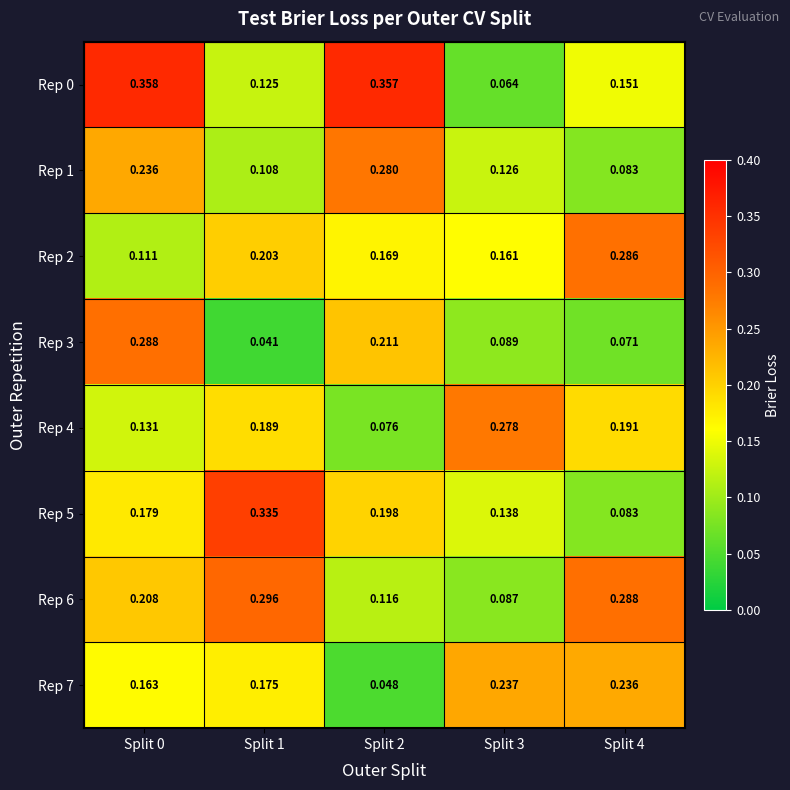

At which category is the sum across all series the highest?

Split 0